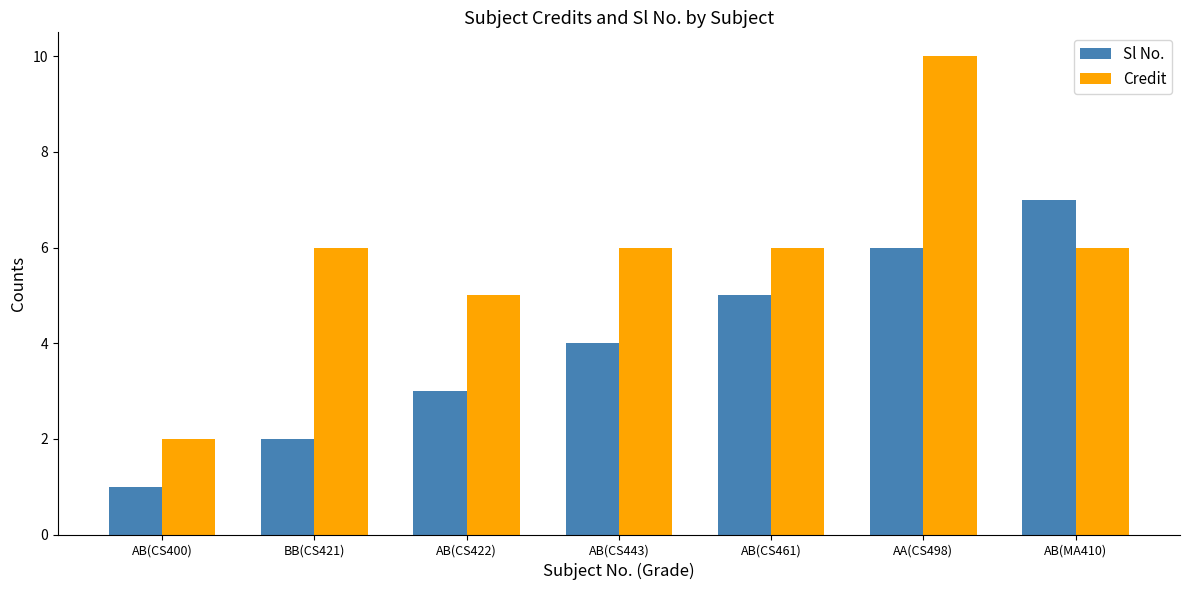

Count the number of data series in this chart.

2